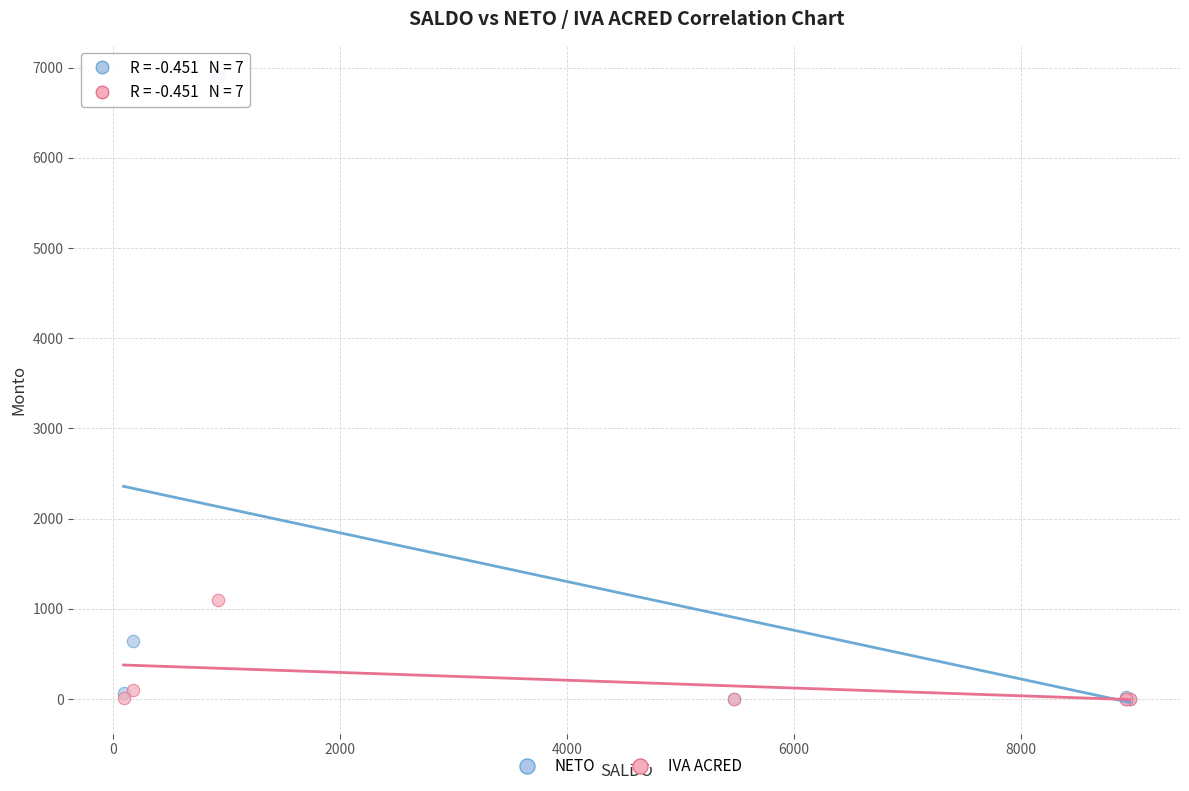

In the NETO series, what Y value is closest to 3448?

645.1